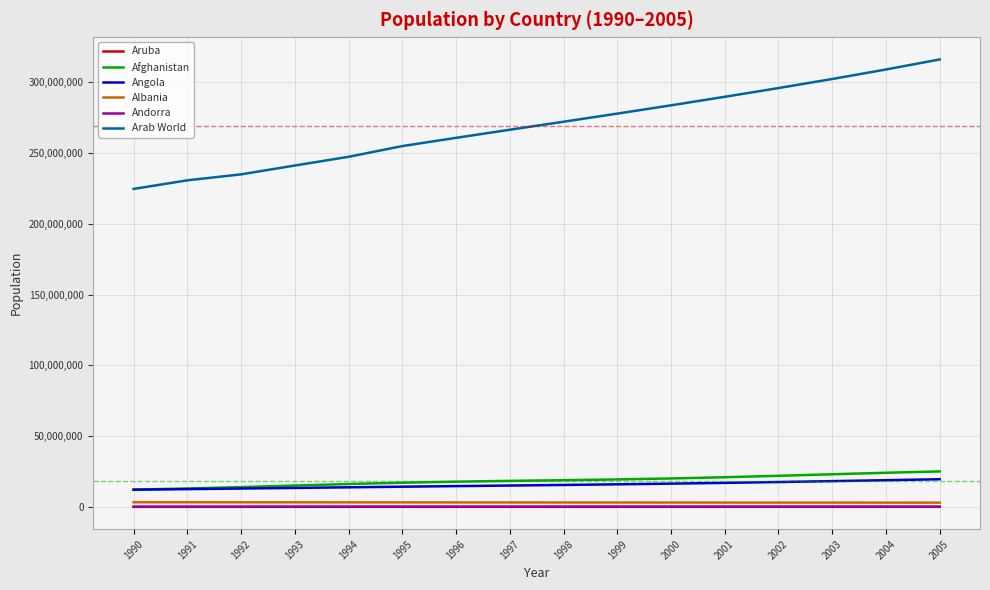

The value of Angola at 1998 is 15504318. True or false?

True